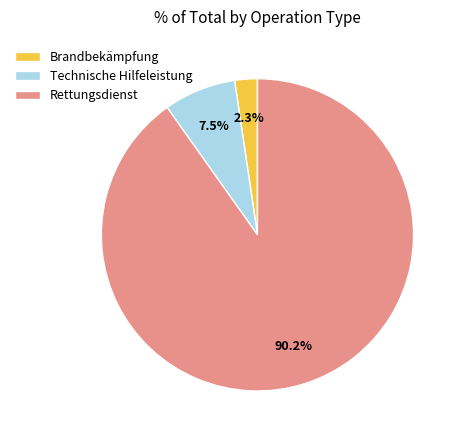

What is the ratio of the value at Brandbekämpfung to the value at Technische Hilfeleistung?

0.3